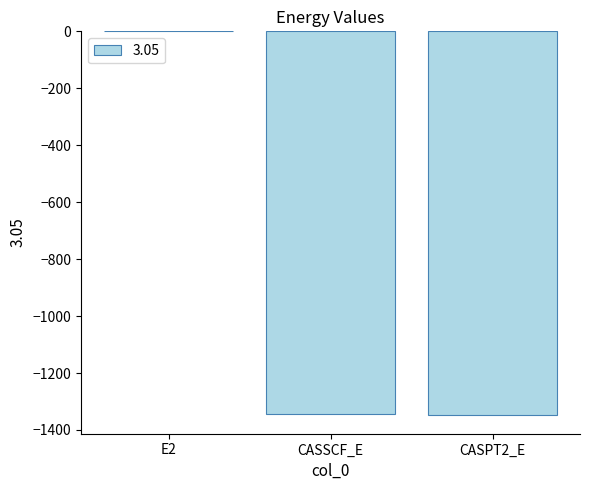

What is the average value?

-897.2